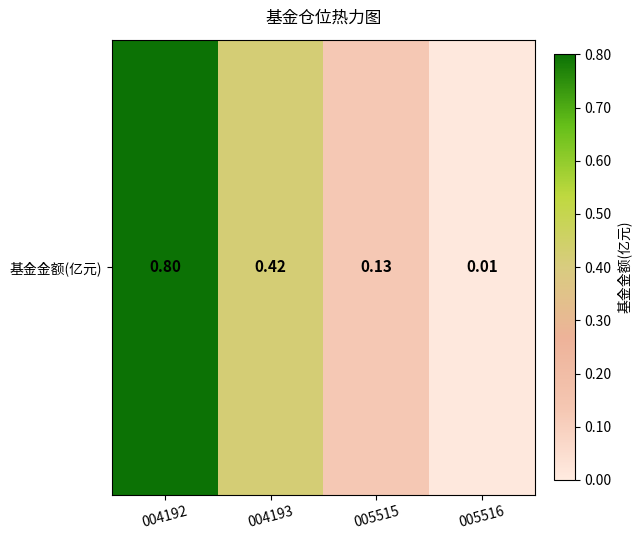

Reading left to right, extract all data points from this chart.

0.8	0.4	0.1	0.0